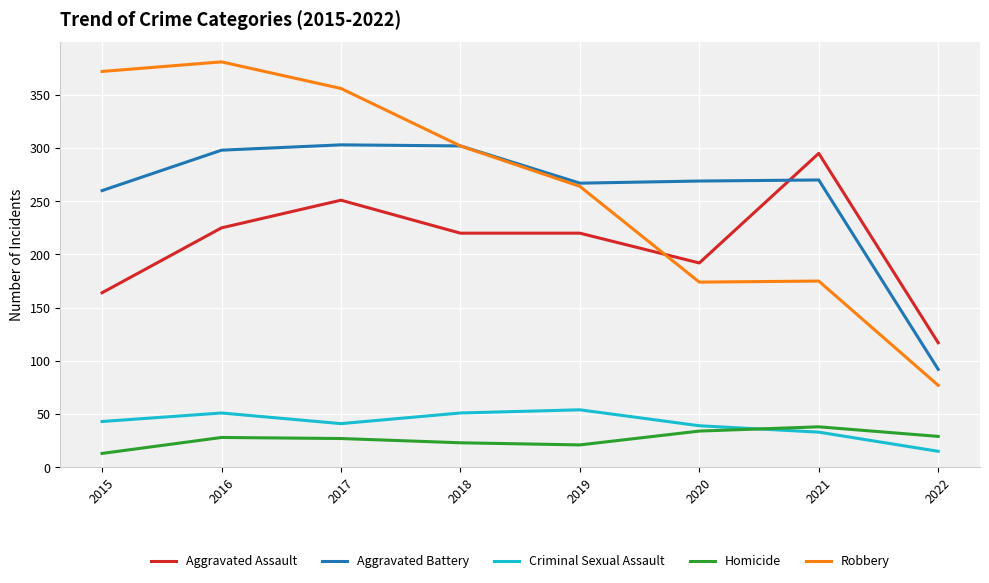

Is it true that Aggravated Battery equals 260 at 2015?

True